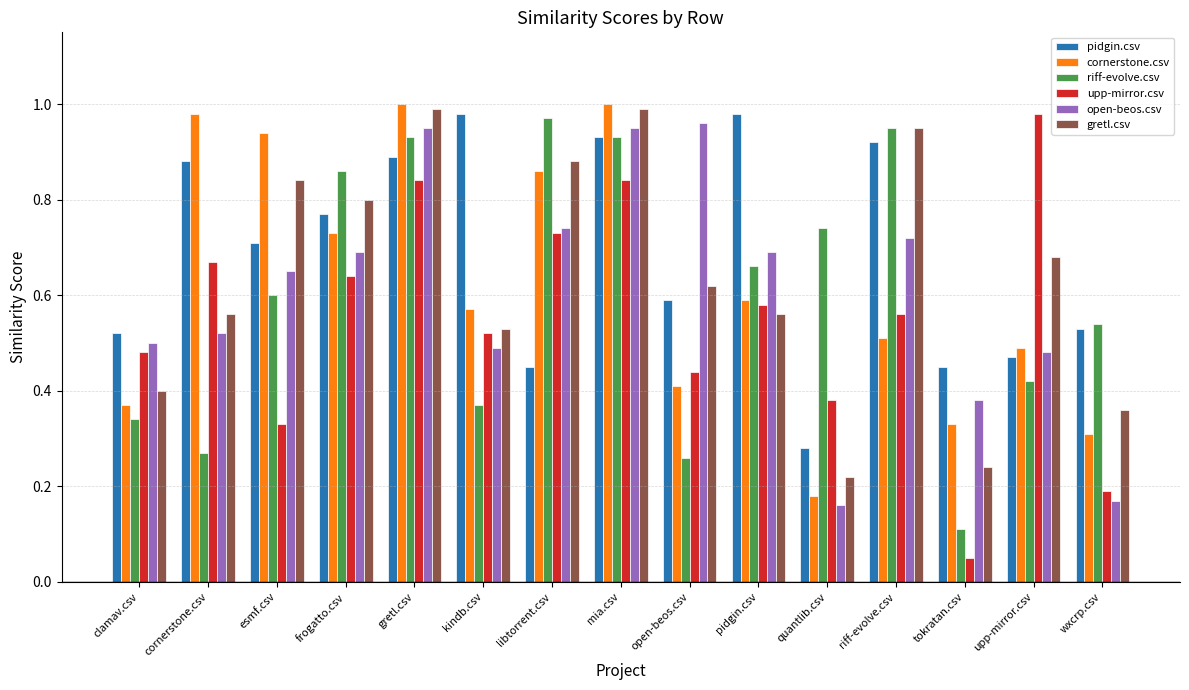

What is the label of the 3rd bar from the left?

esmf.csv